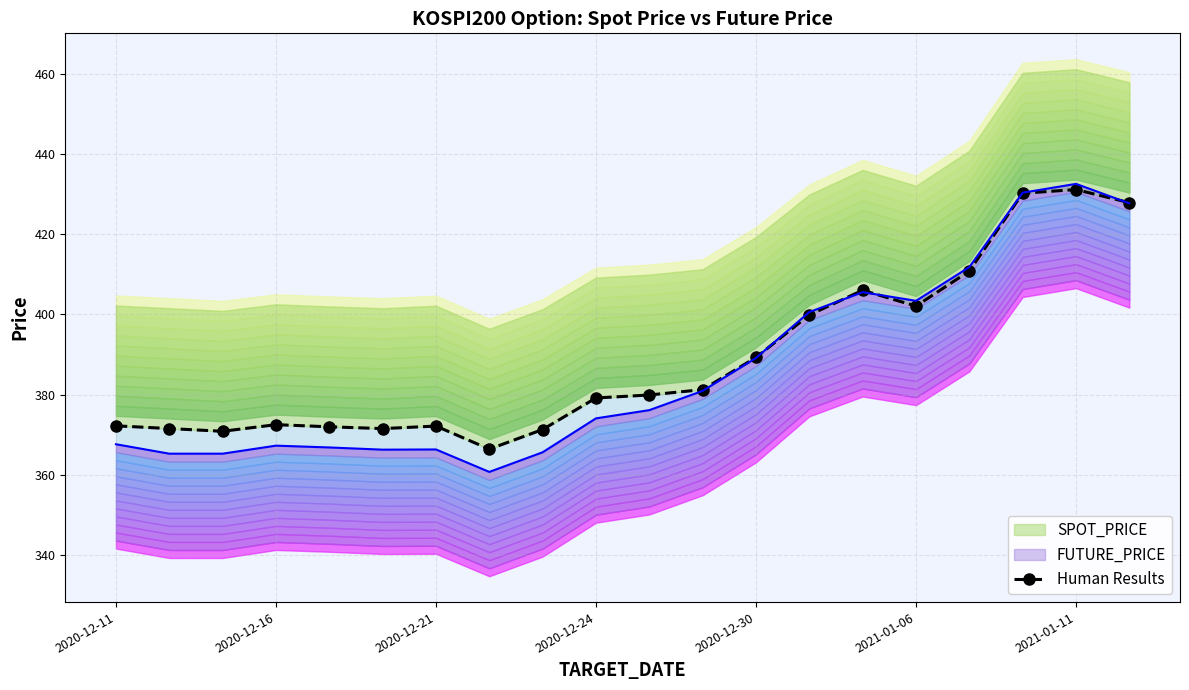

What is the maximum value shown in the chart?

431.1